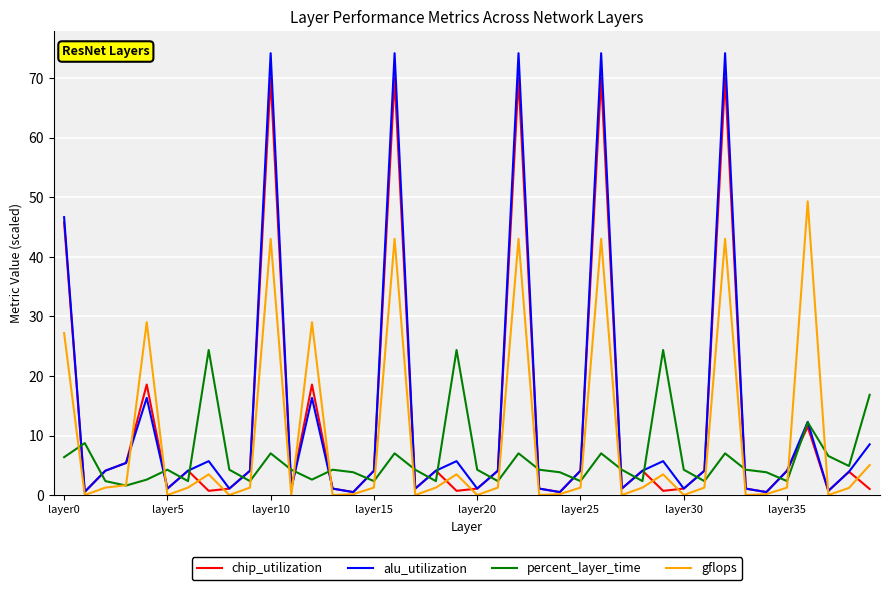

What is the maximum value for percent_layer_time?

24.4